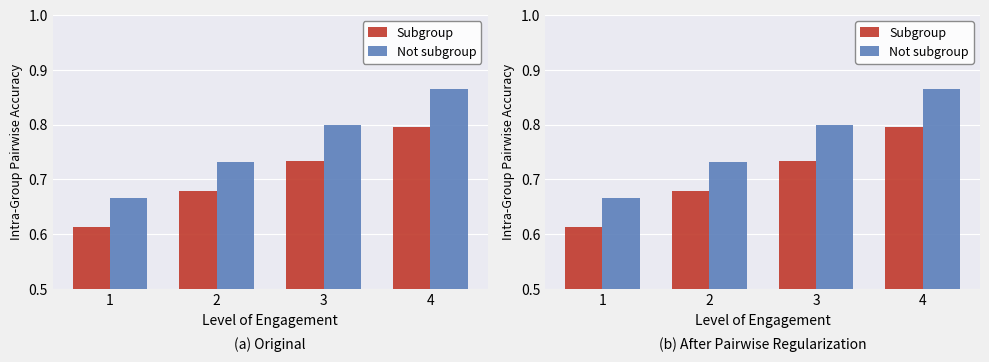

Does the chart contain stacked bars?

No